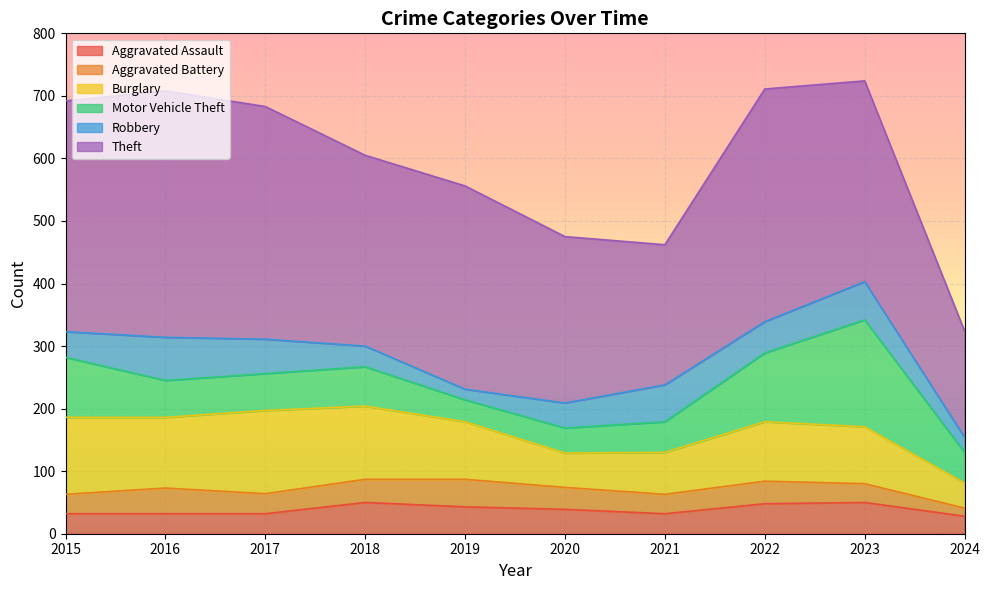

At which label is Burglary closest to 86?

2023